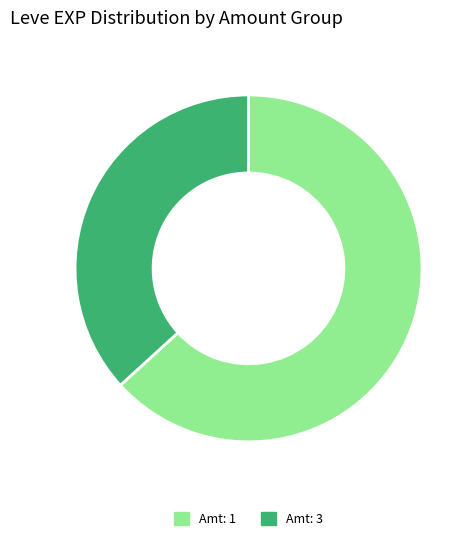

The Amt: 3 slice represents 48% of the pie. True or false?

False